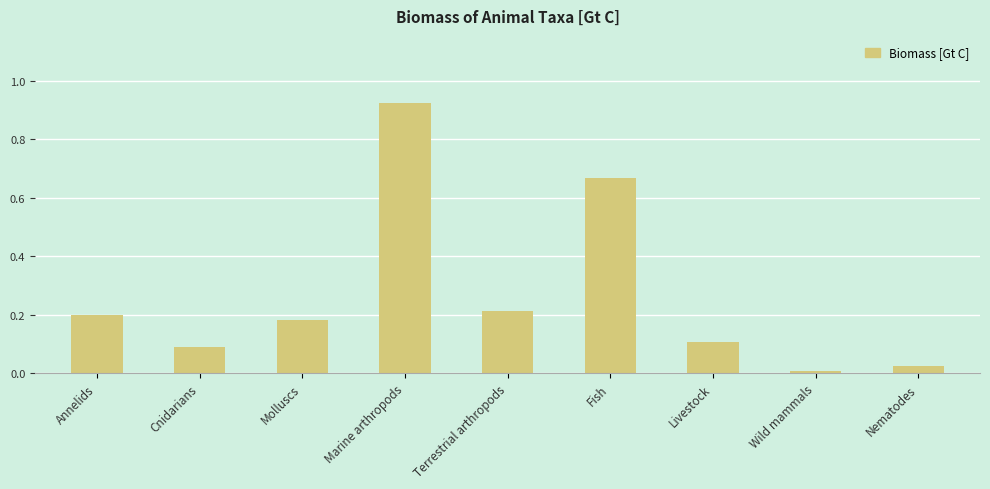

Where is the data nearest to the value 0?

Wild mammals